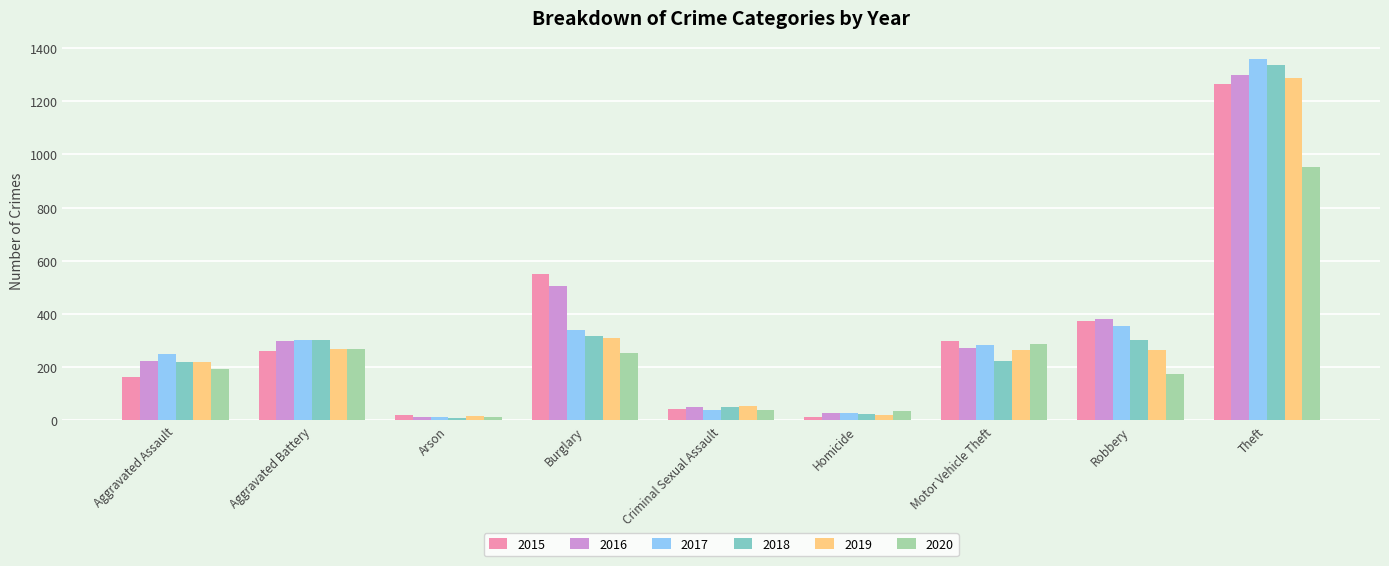

What is the total value across all series at Aggravated Battery?

1699